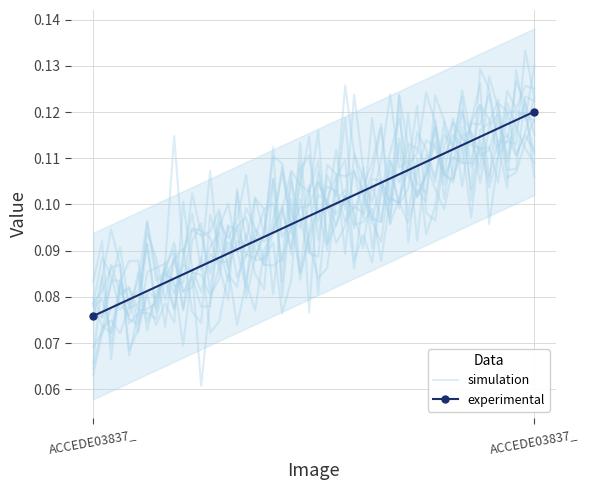

True or false: the data shows 0.1 at ACCEDE03837_1.png.

True